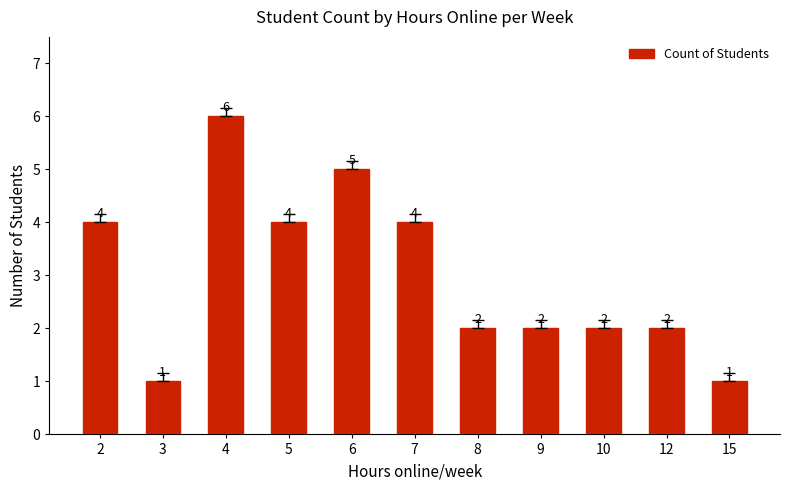

What is the change in value from 4 to 9?

-4